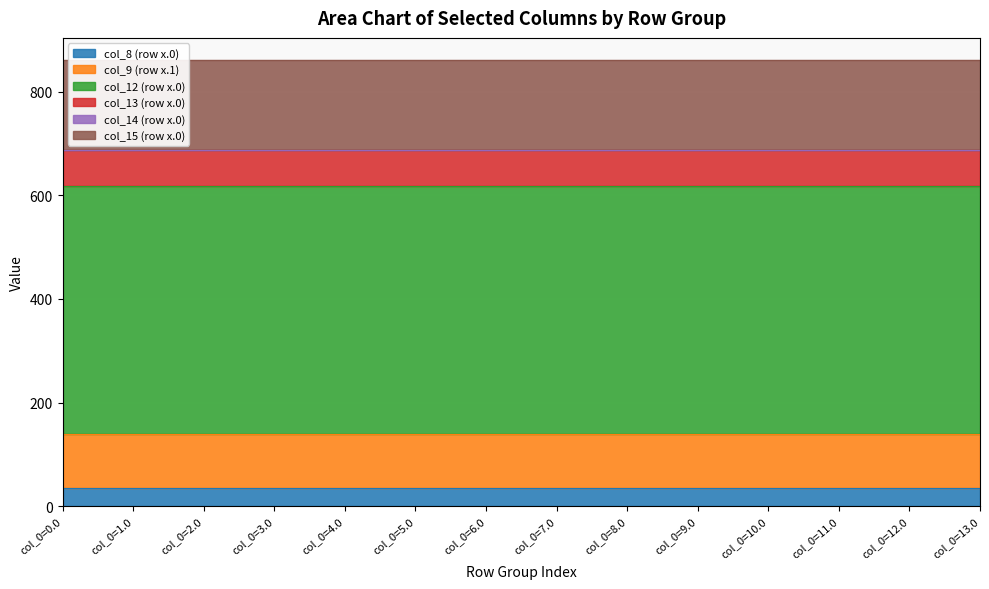

What is the total value across all series at col_0=10.0?

860.4